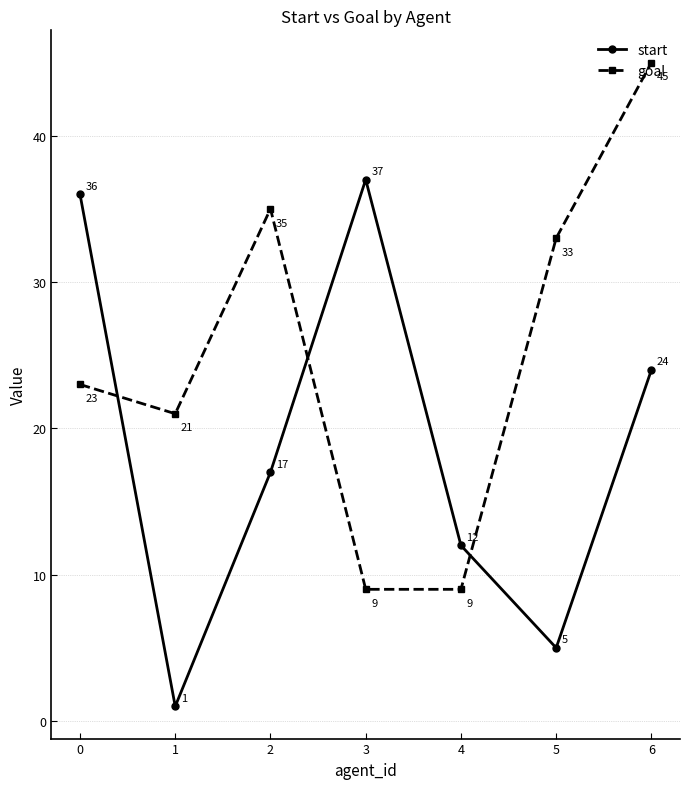

Which series changed the most between 0 and 6?

goal